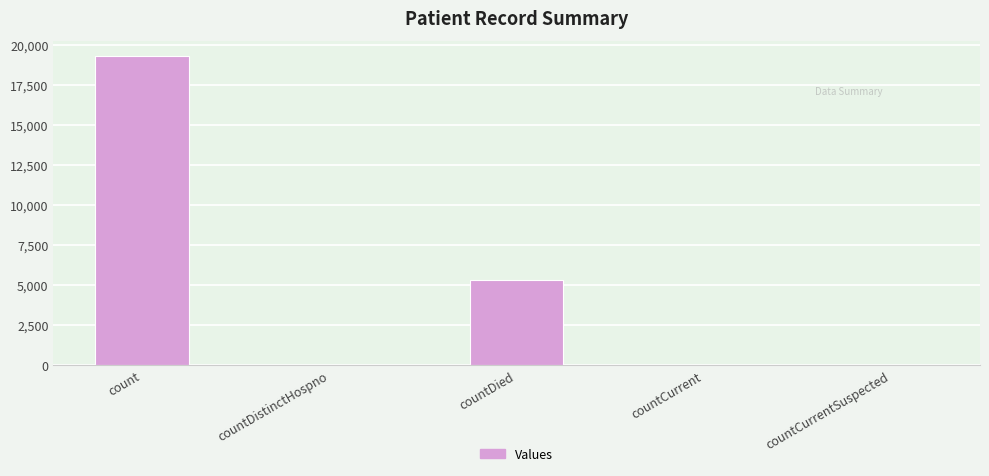

True or false: the data shows 19272 at count.

True